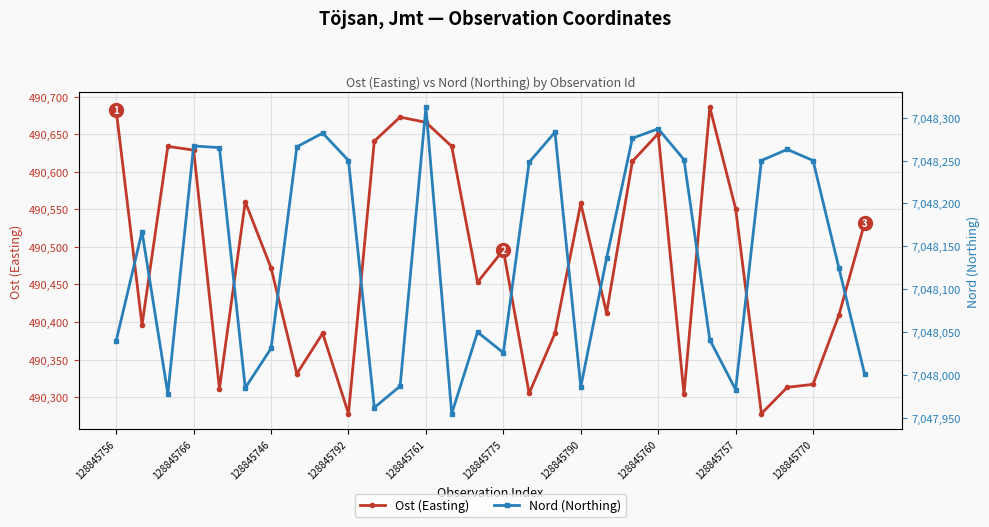

What is the minimum value for Ost (Easting)?

490278